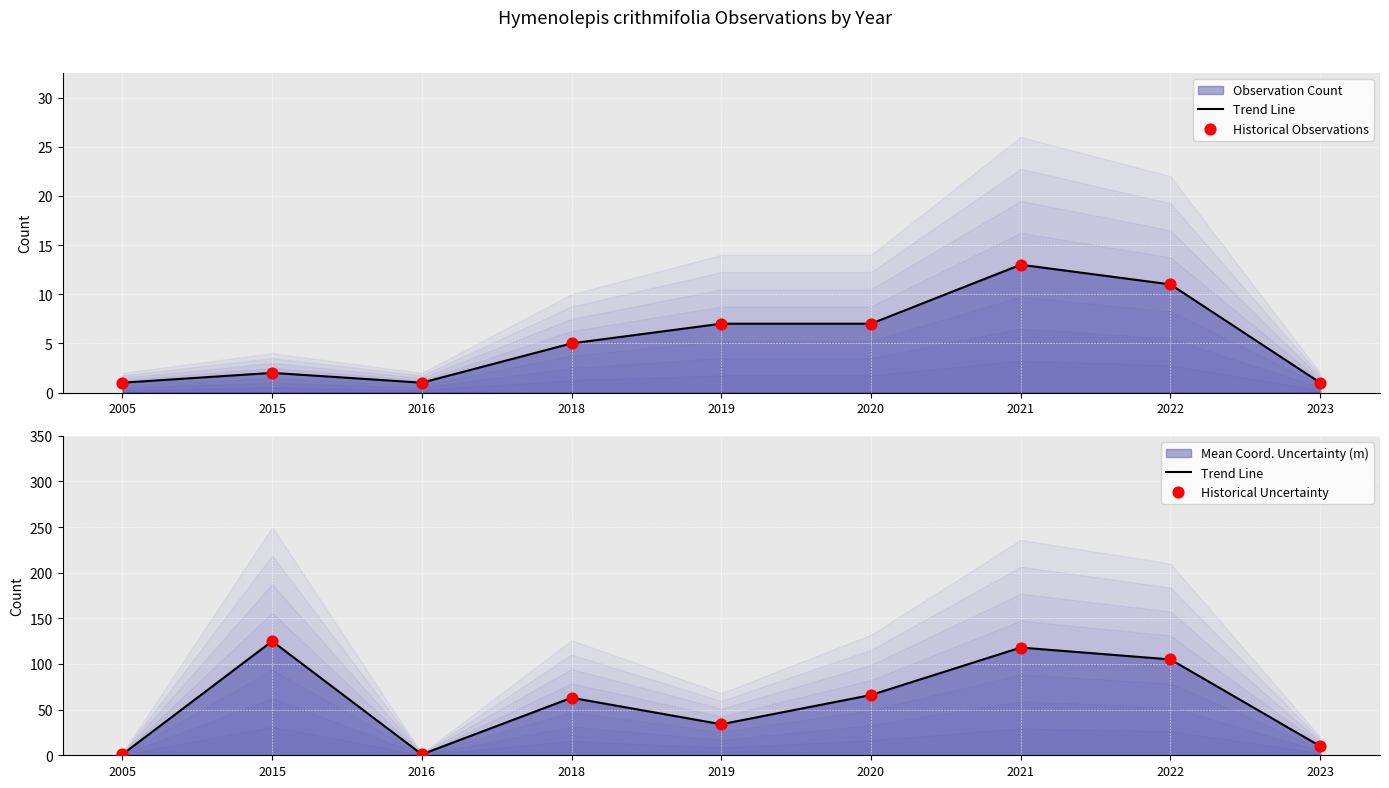

Which series contains the lowest Y value?

Trend Line